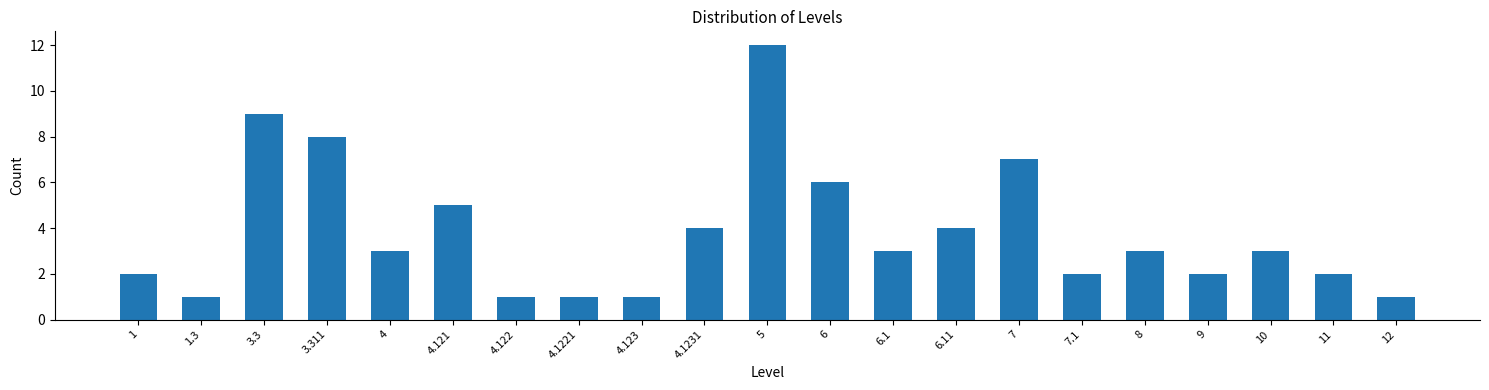

Reading left to right, extract all data points from this chart.

2	1	9	8	3	5	1	1	1	4	12	6	3	4	7	2	3	2	3	2	1